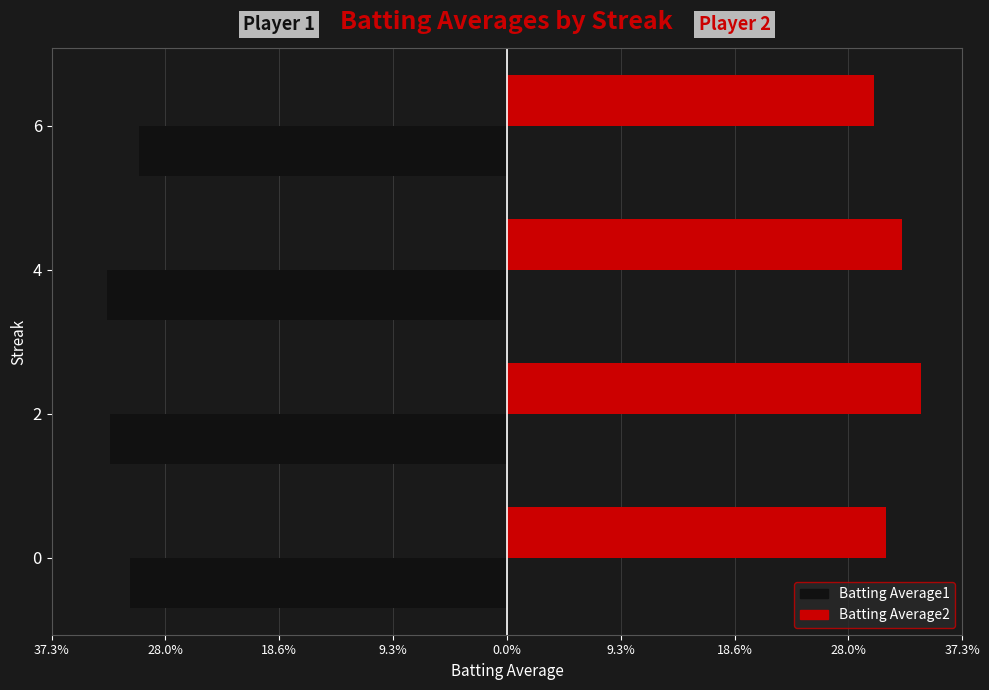

What are all the series names shown in the legend?

Batting Average1, Batting Average2